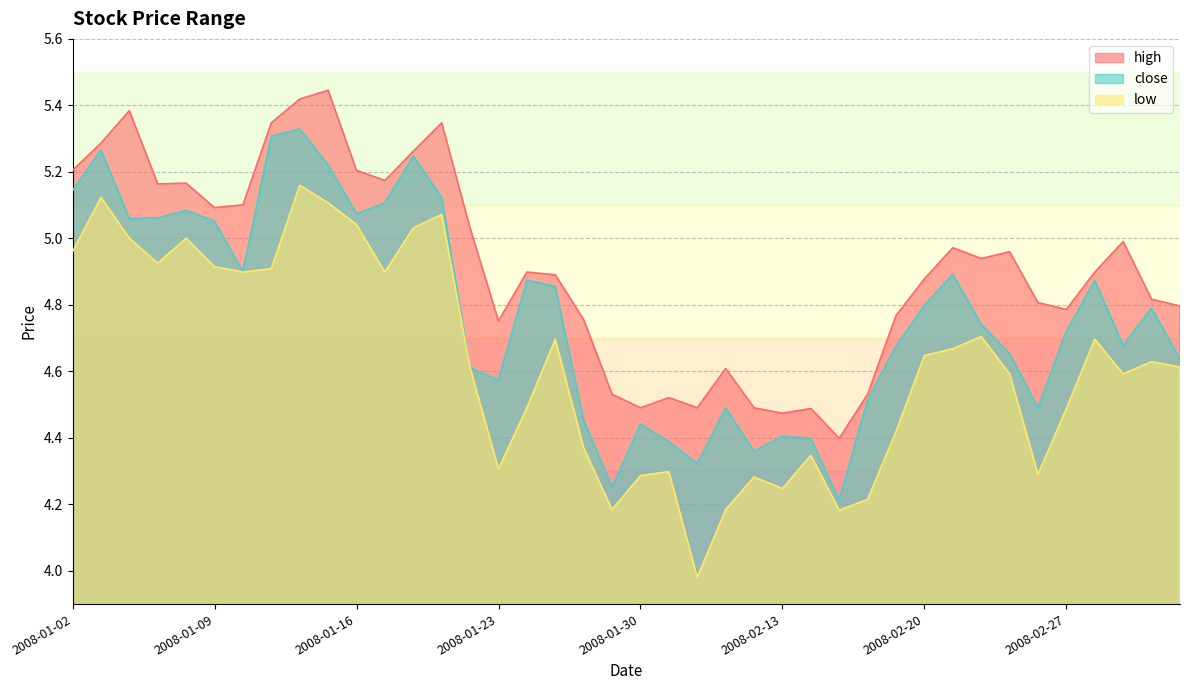

Which category has the highest value in the low series?

2008-01-14